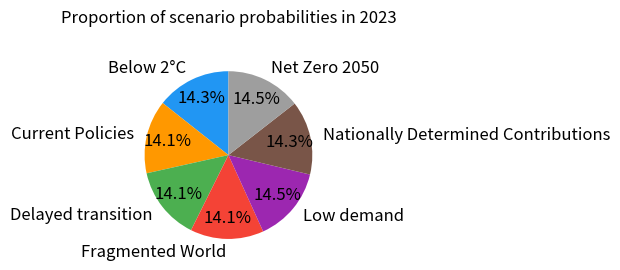

What is the total percentage of Current Policies and Net Zero 2050?

28.6%